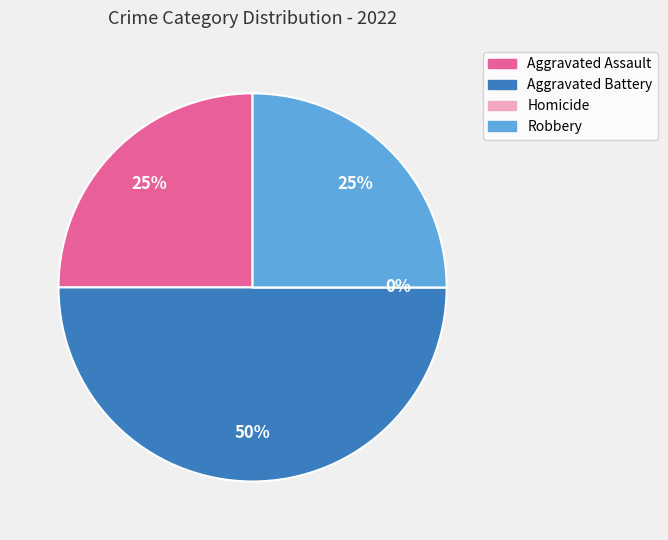

How many slices are in this pie chart?

4